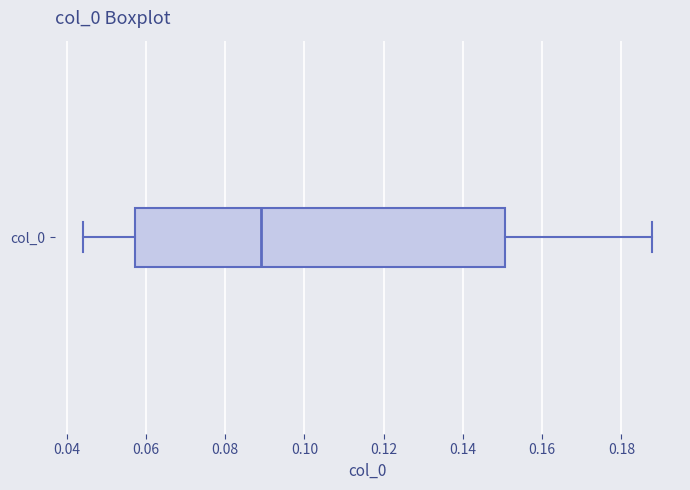

Transcribe this box plot: give where the median line is, the range the box spans, and where the two whiskers end, as read against the x-axis. The values are not printed on the chart, so give them approximately, as read against the axis.

median 0.088, box 0.058 to 0.150, whiskers 0.044 to 0.188